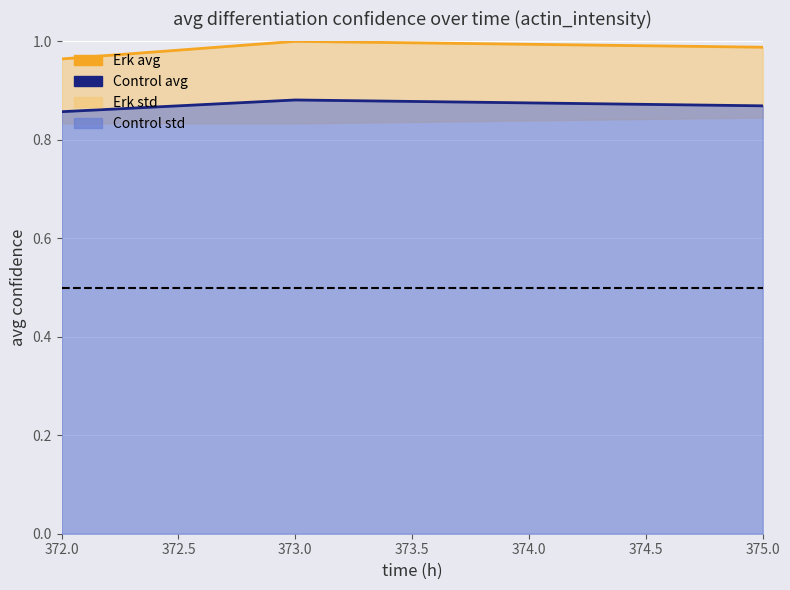

What is the smallest value displayed?

0.9